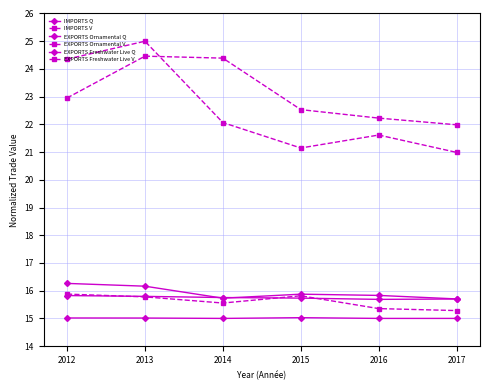

Reading left to right, extract all data points from this chart.

IMPORTS Q: 16.3	16.2	15.7	15.9	15.8	15.7
IMPORTS V: 24.4	25.0	22.1	21.1	21.6	21.0
EXPORTS Ornamental Q: 15.8	15.8	15.8	15.7	15.7	15.7
EXPORTS Ornamental V: 23.0	24.5	24.4	22.5	22.2	22.0
EXPORTS Freshwater Live Q: 15.0	15.0	15.0	15.0	15.0	15.0
EXPORTS Freshwater Live V: 15.9	15.8	15.6	15.8	15.4	15.3